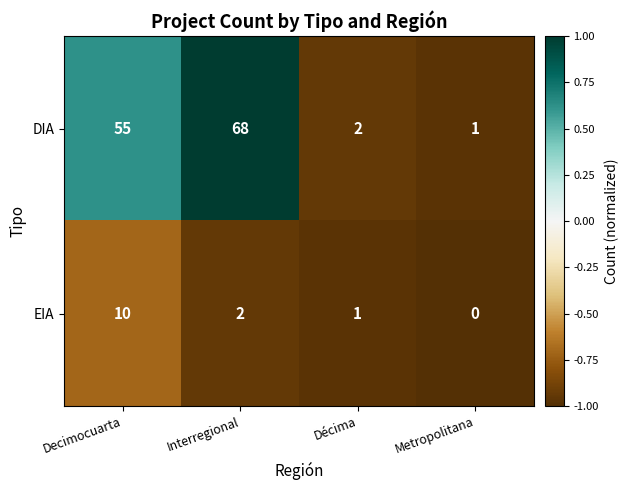

Which series changed the most between Decimocuarta and Metropolitana?

DIA